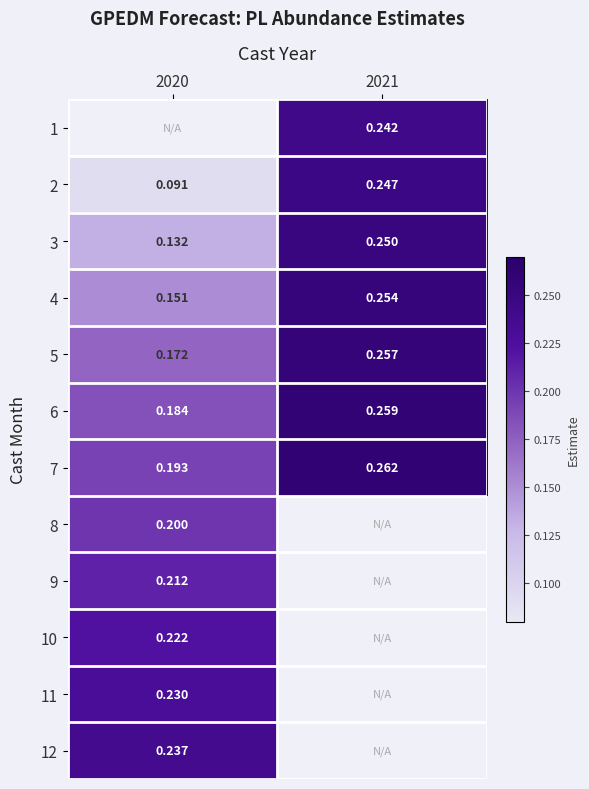

What is the smallest value displayed?

0.1